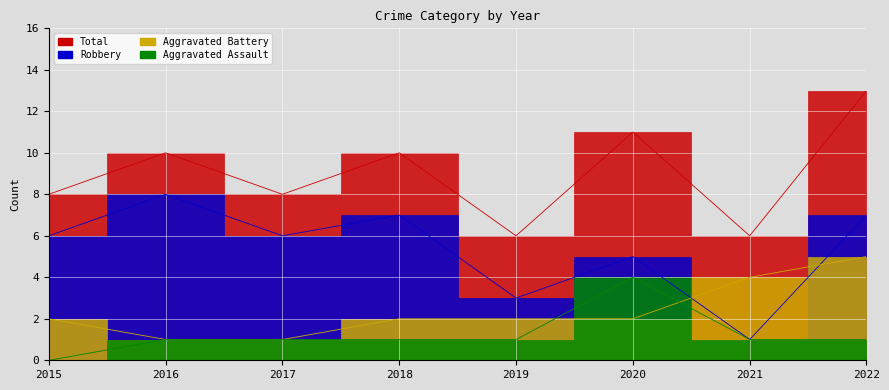

Count the Total values in the range 8 to 11.

5